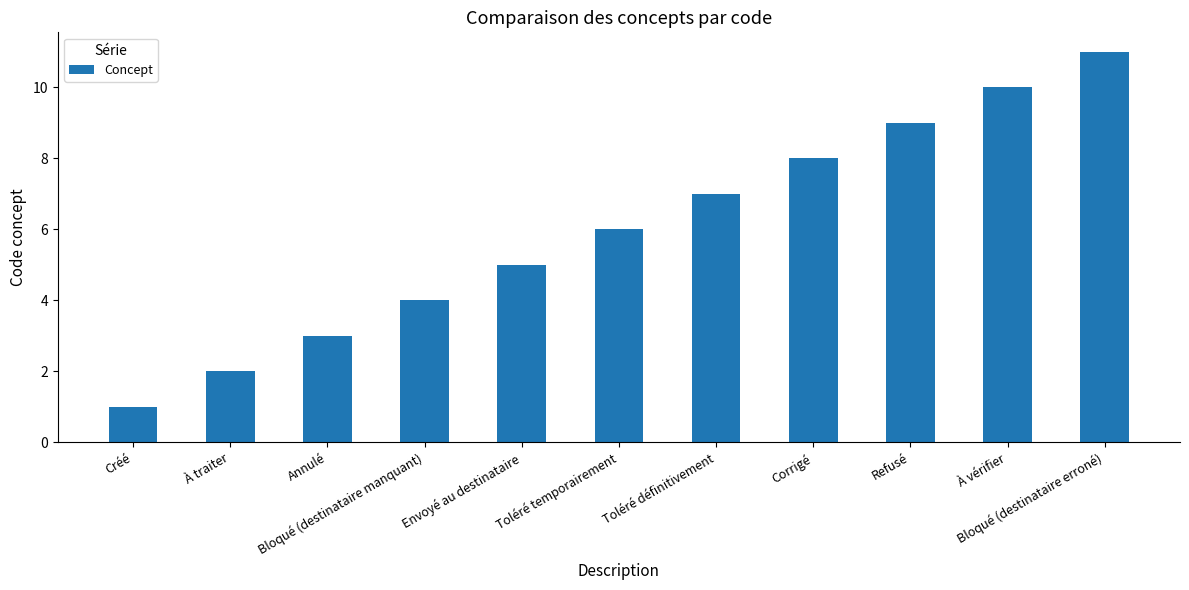

What is the average value?

6